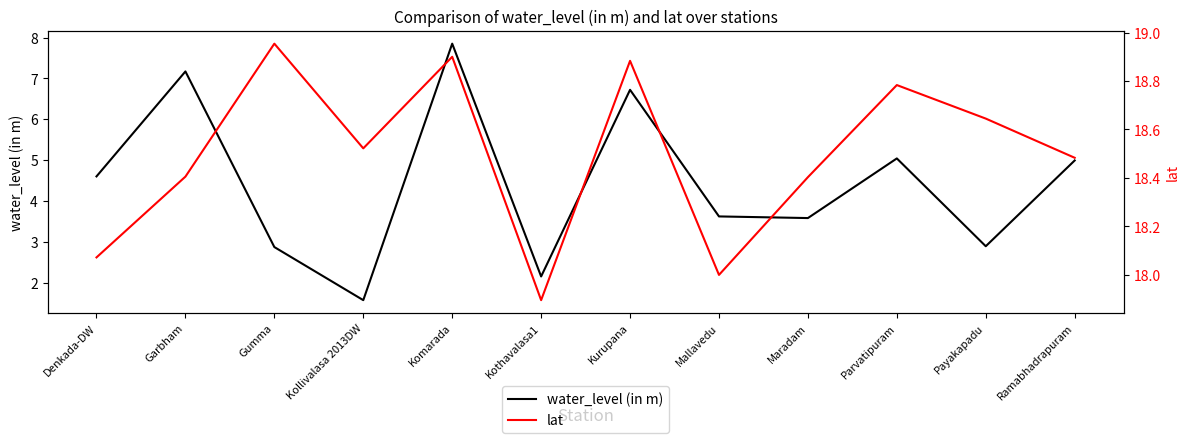

What is the sum of all lat values?

221.9